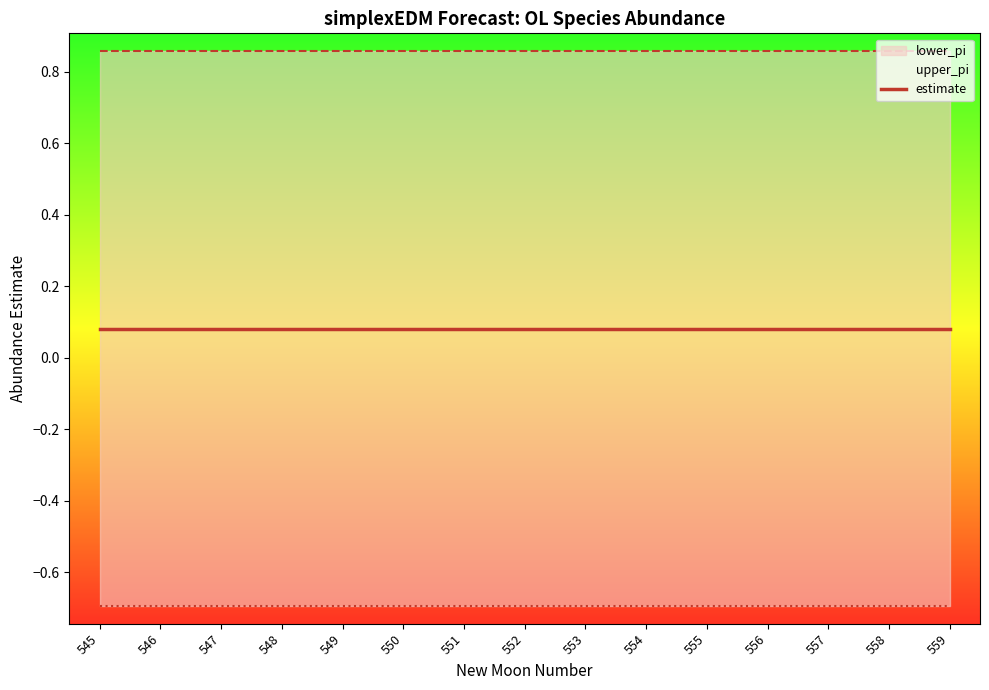

True or false: lower_pi and estimate cross at least once.

False